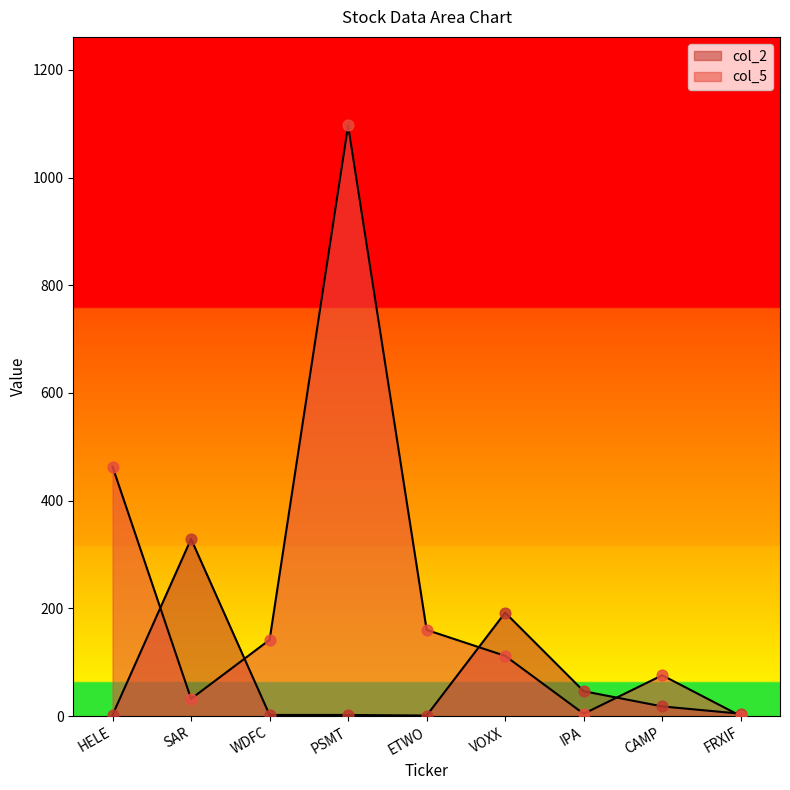

Is the value of col_5 at HELE greater than the value of col_2 at ETWO?

Yes